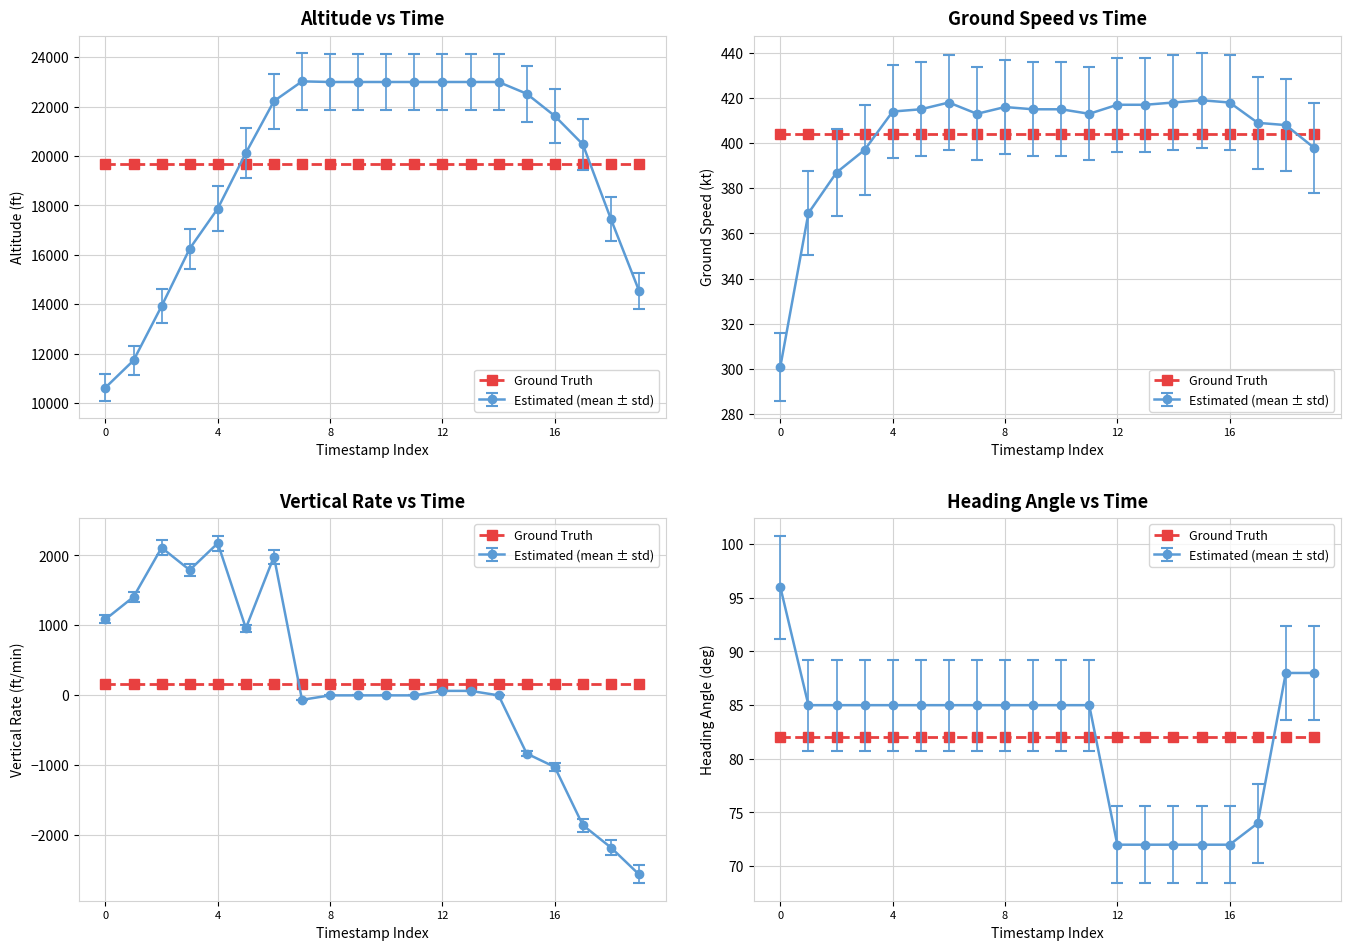

Which series has the largest total across all categories?

altitude